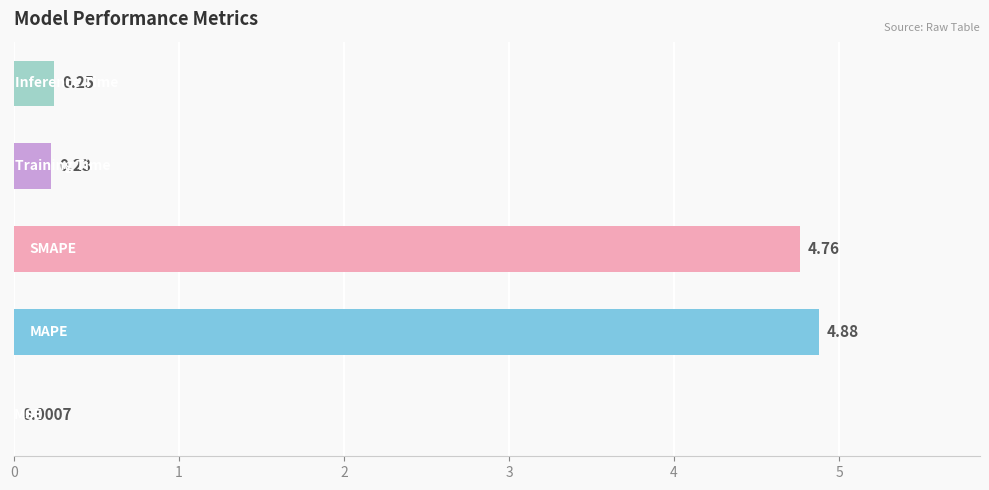

What is the sum of all values?

10.1